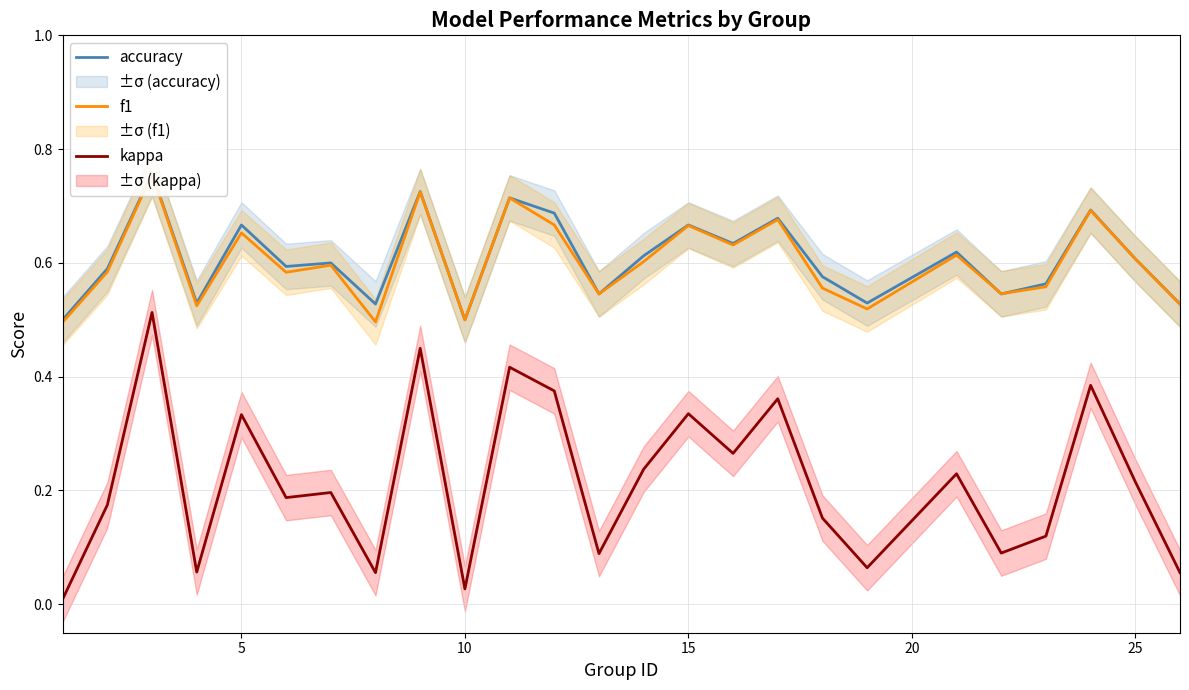

Which series has the largest range (max minus min)?

kappa